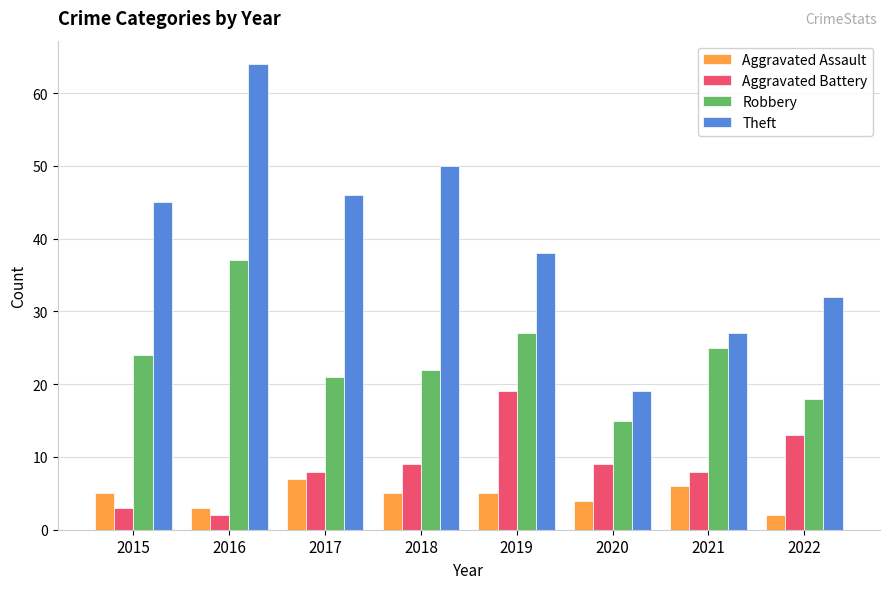

Which series has the widest spread of values?

Theft